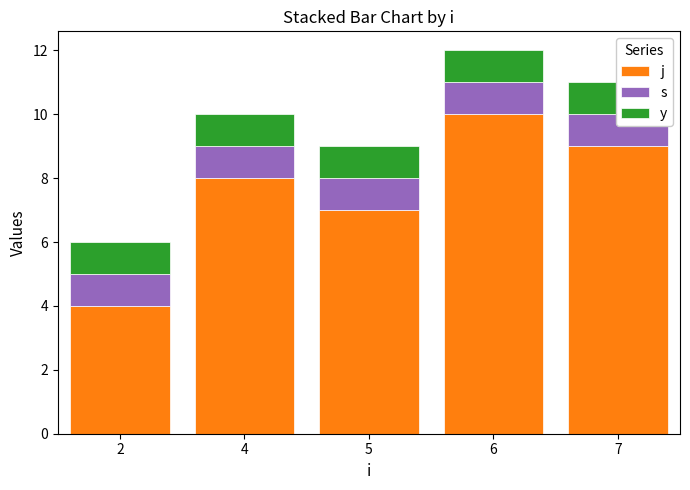

Which series has the largest total across all categories?

j